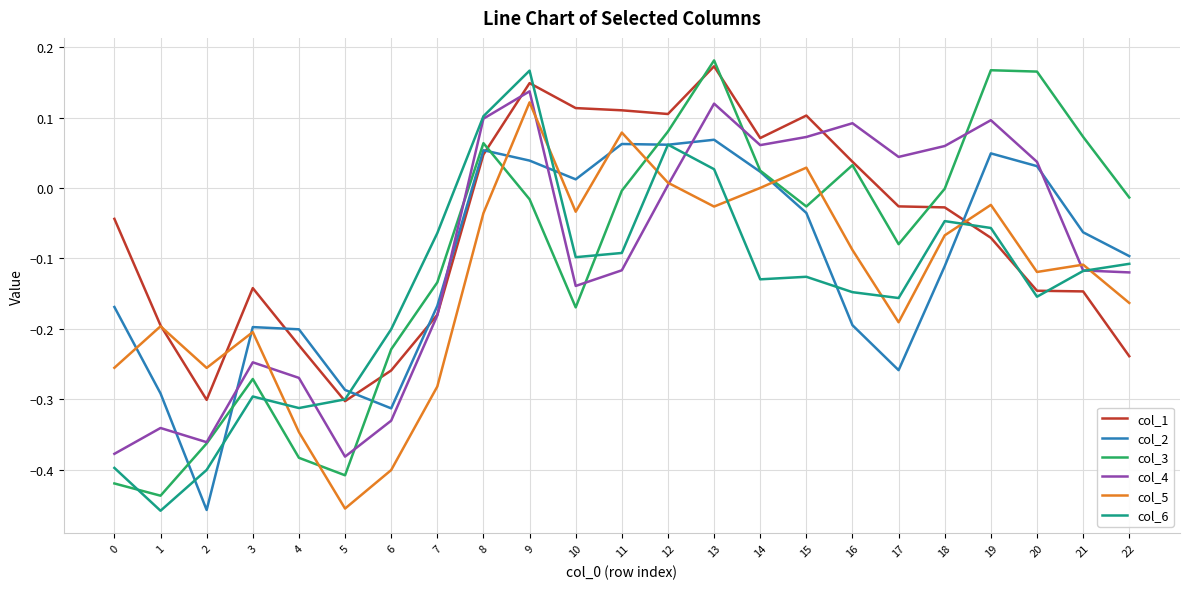

At which label does col_2 first exceed 0?

8